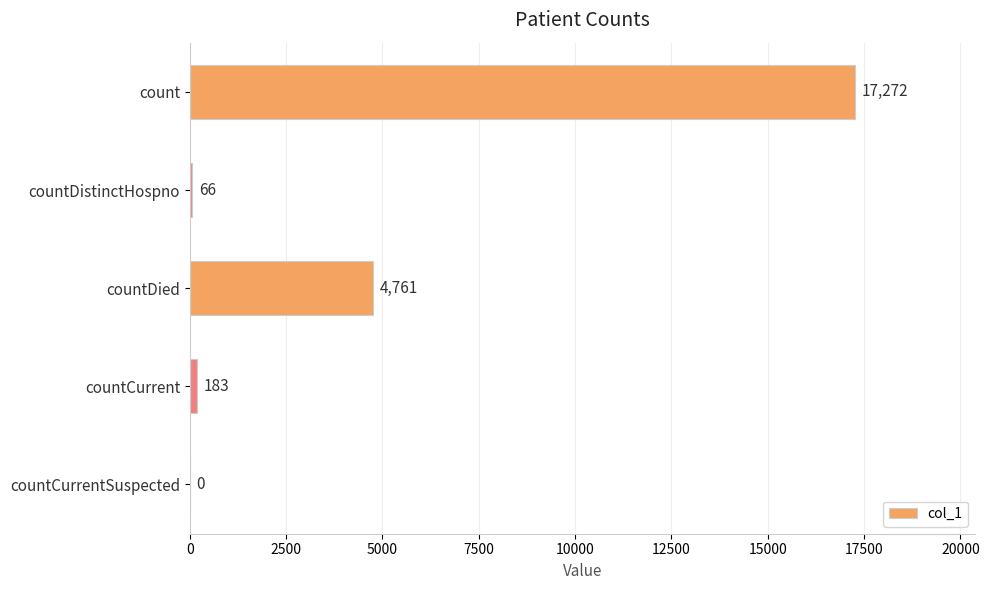

Reading top to bottom, list all the values displayed in this chart.

count=17272	countDistinctHospno=66	countDied=4761	countCurrent=183	countCurrentSuspected=0